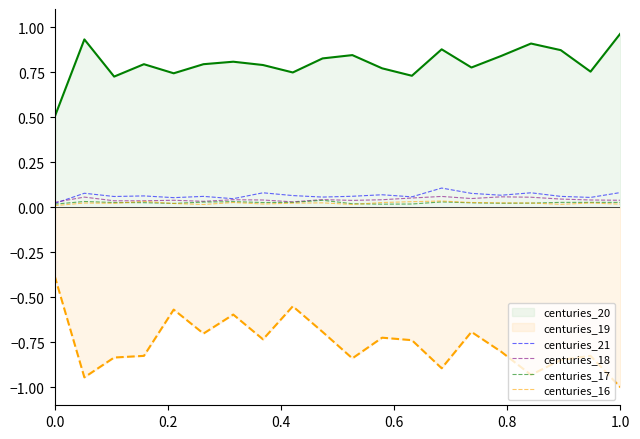

Does the chart have visible grid lines?

No